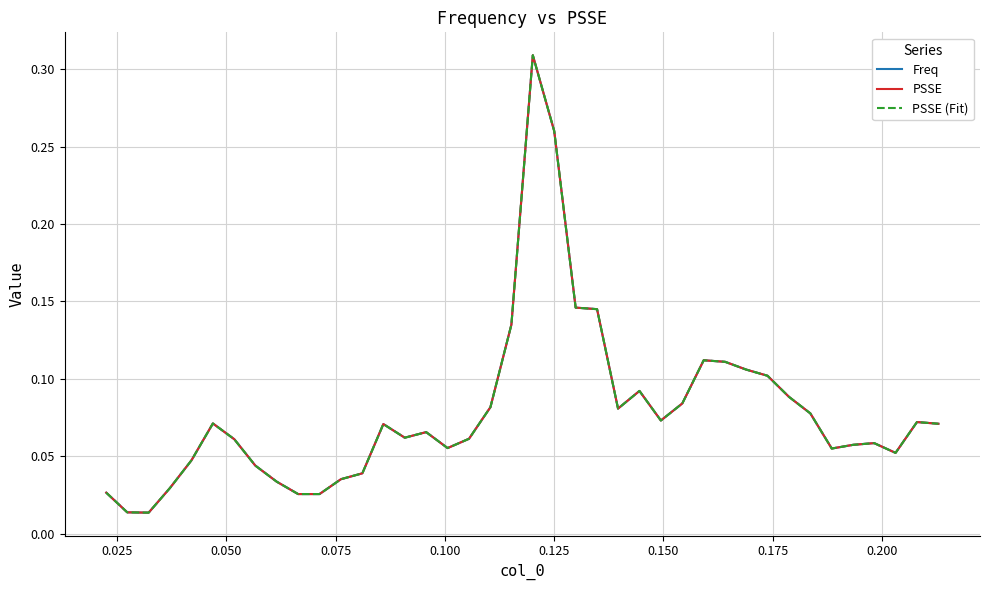

Does the chart have visible grid lines?

Yes